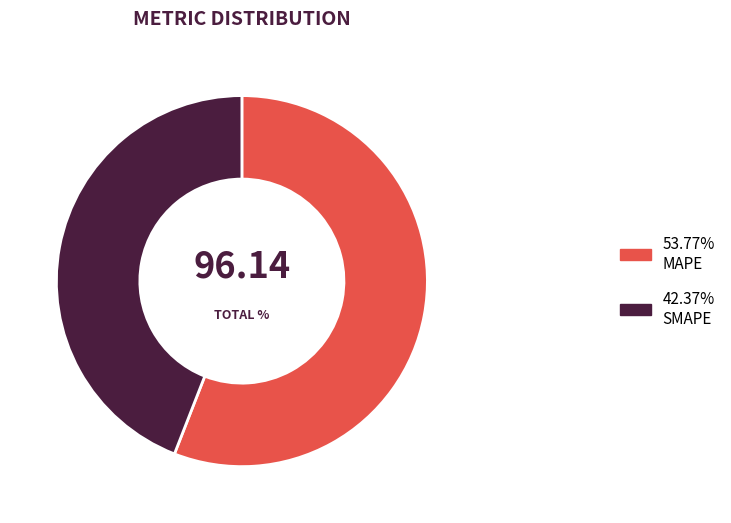

Is there a majority slice in this chart?

Yes